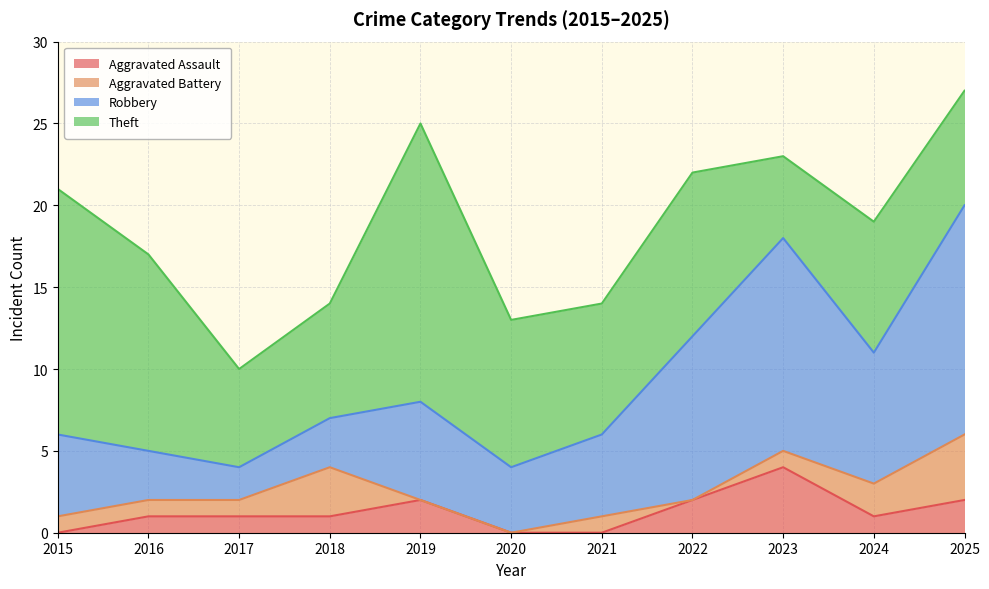

Reading left to right, what are all the values shown in this chart?

Aggravated Assault: 2015=0	2016=1	2017=1	2018=1	2019=2	2020=0	2021=0	2022=2	2023=4	2024=1	2025=2
Aggravated Battery: 2015=1	2016=1	2017=1	2018=3	2019=0	2020=0	2021=1	2022=0	2023=1	2024=2	2025=4
Robbery: 2015=5	2016=3	2017=2	2018=3	2019=6	2020=4	2021=5	2022=10	2023=13	2024=8	2025=14
Theft: 2015=15	2016=12	2017=6	2018=7	2019=17	2020=9	2021=8	2022=10	2023=5	2024=8	2025=7